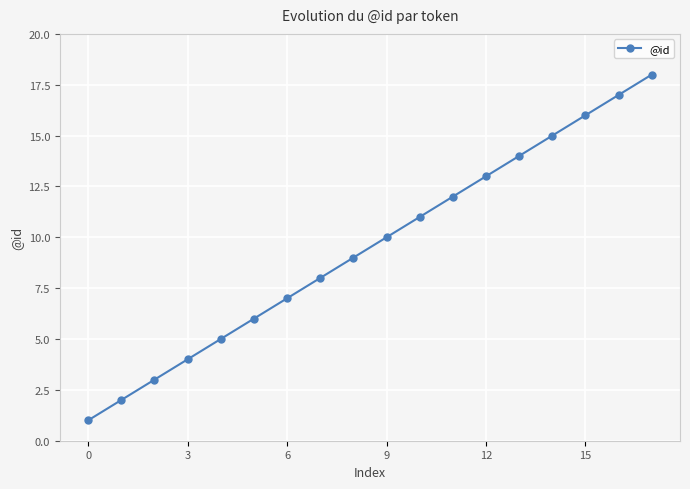

Reading right to left, extract all data points from this chart.

18	17	16	15	14	13	12	11	10	9	8	7	6	5	4	3	2	1